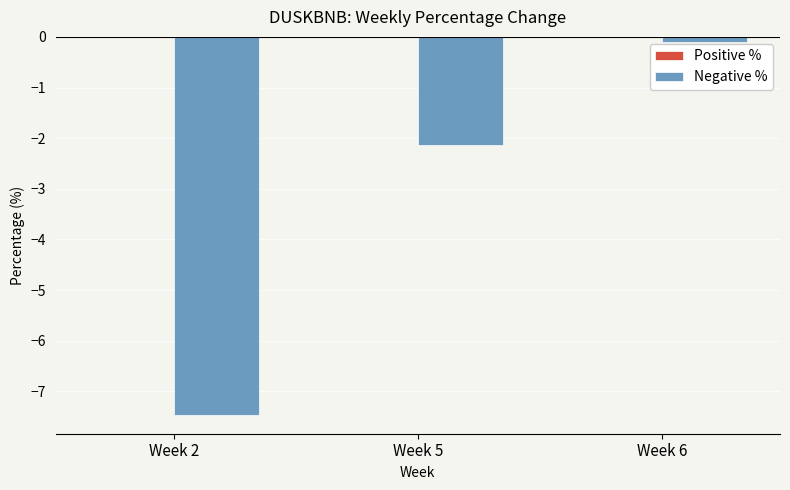

At which category does the chart reach its peak across all series?

Week 6